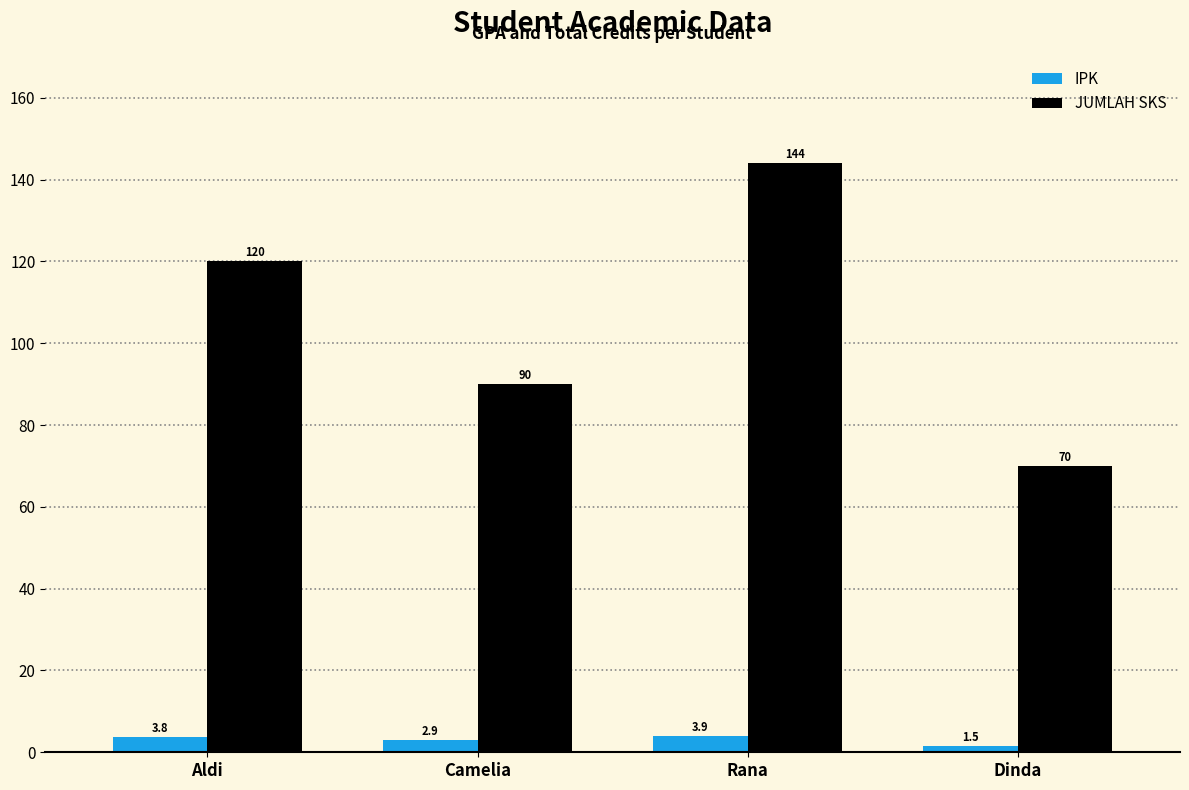

Rank the series by their average value, from lowest to highest.

IPK, JUMLAH SKS